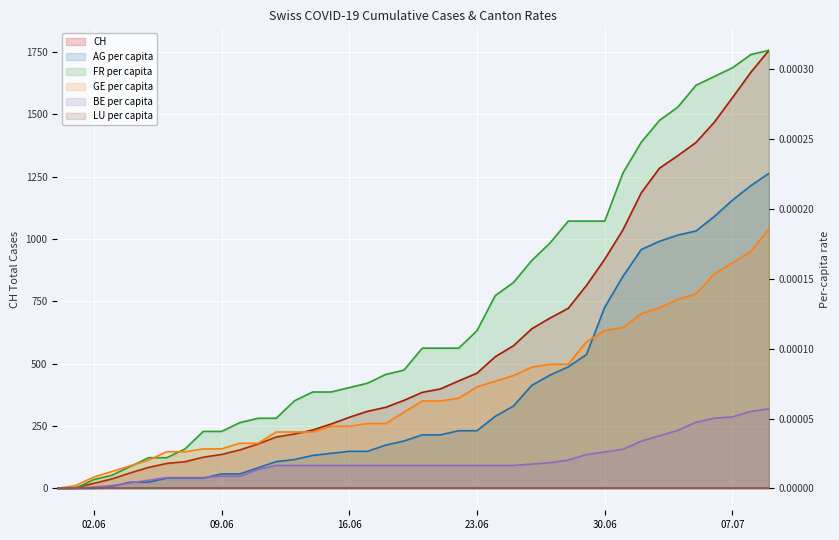

How many data points in GE_pc are above 0?

39